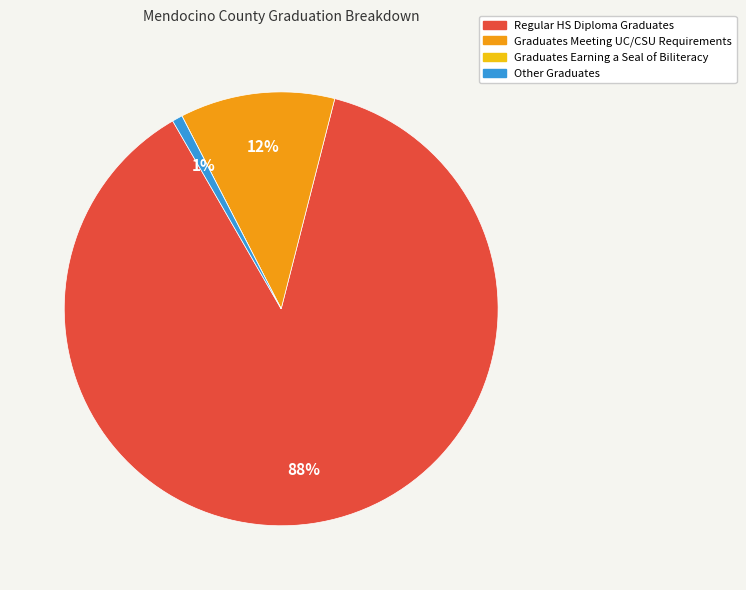

To the nearest percent, what portion does Other Graduates represent?

1%